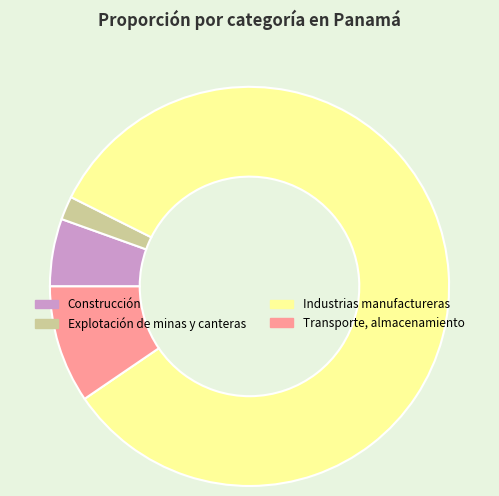

True or false: Explotación de minas y canteras accounts for 14% of the total.

False